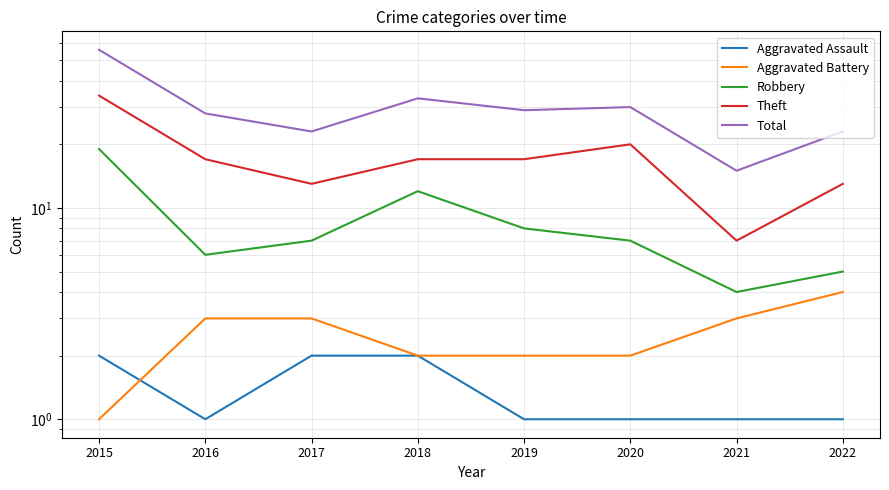

Count the number of data series in this chart.

5